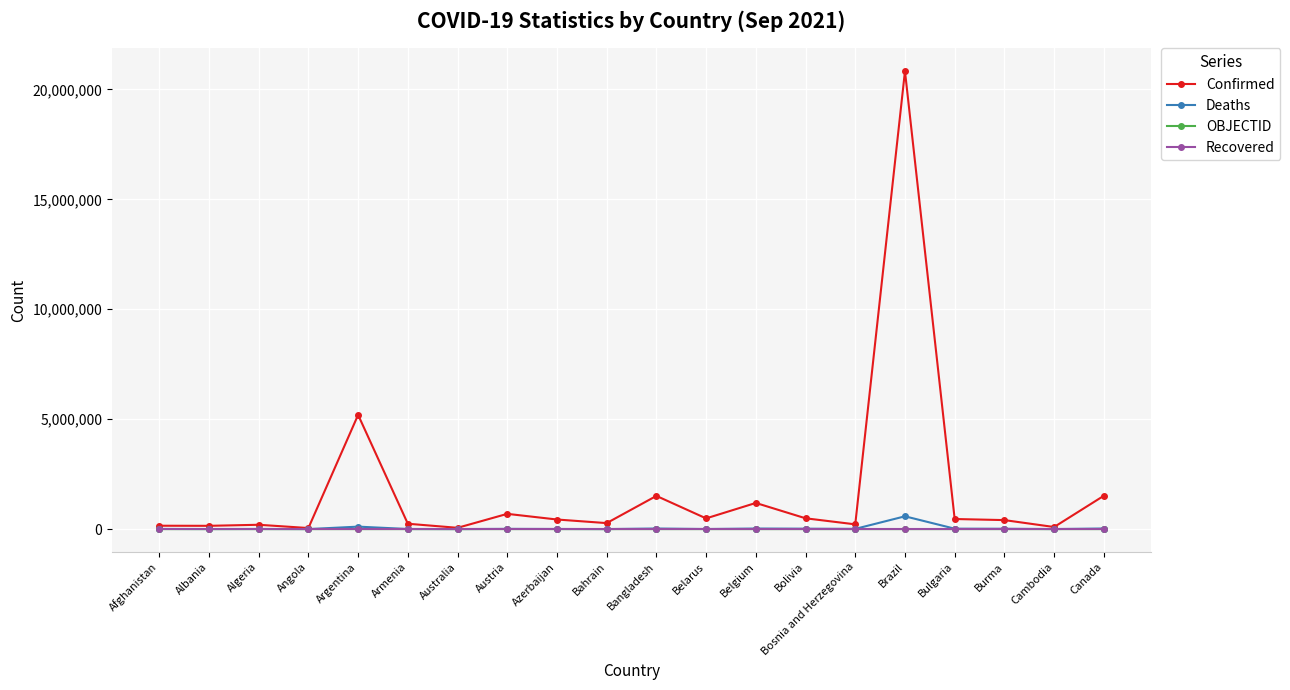

Does the chart have visible grid lines?

Yes